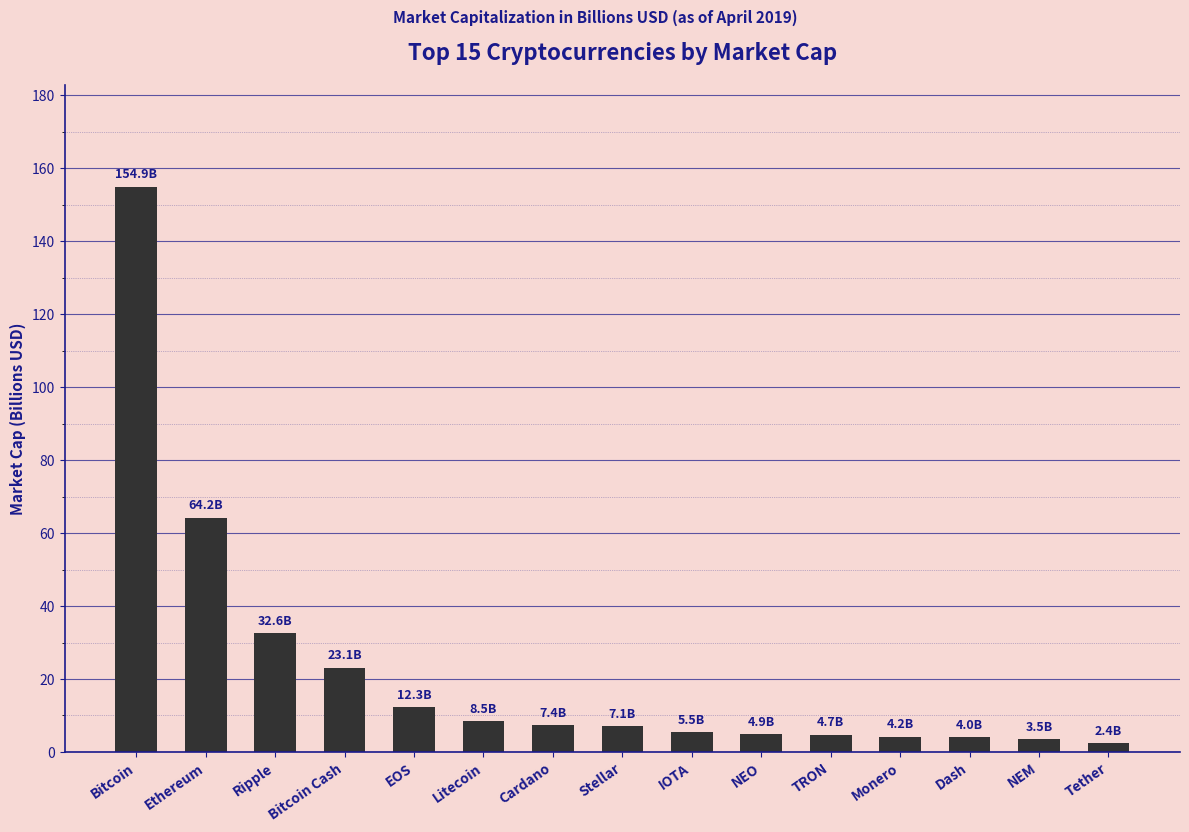

Is it true that the value at NEO is 4.9?

True